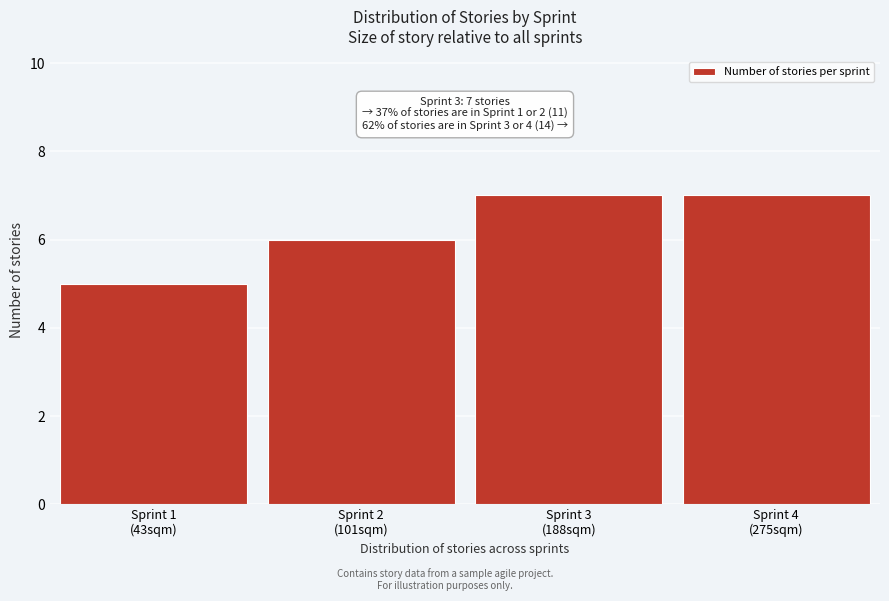

Reading left to right, transcribe all the data shown in this chart.

5	6	7	7